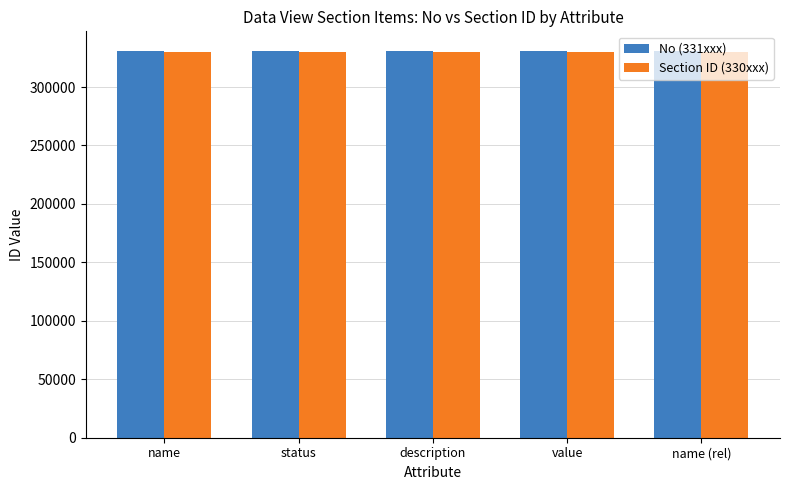

What is the total value across all series at status?

661204